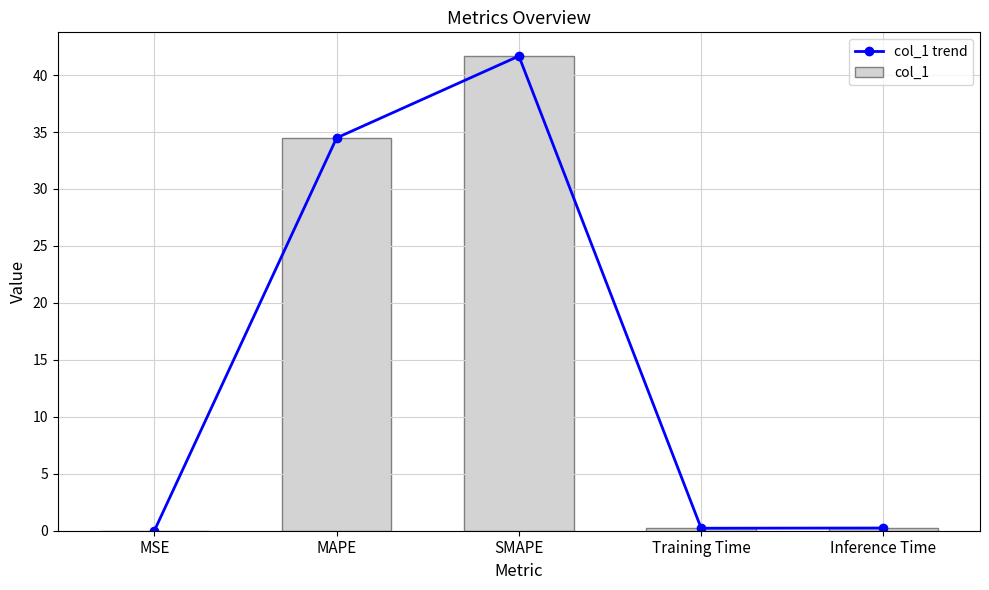

Read the col_1 trend value at SMAPE.

41.7